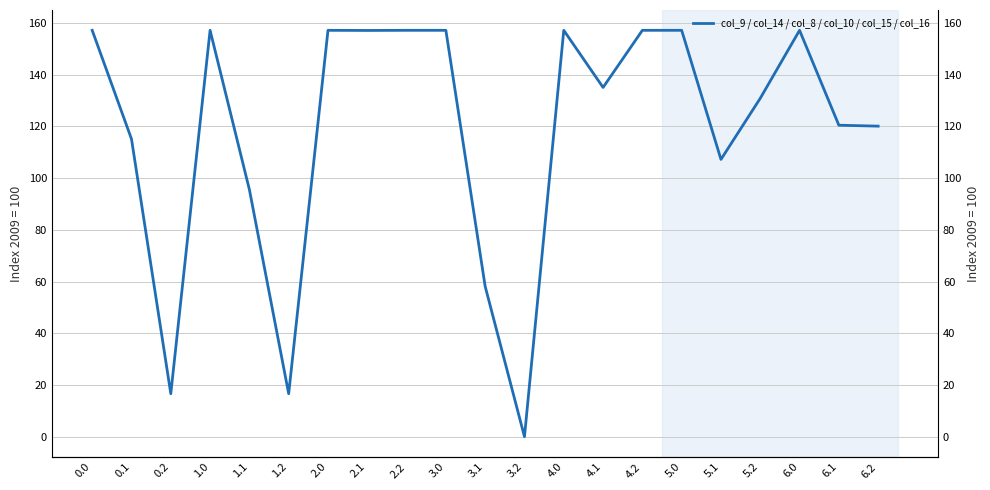

At which label is the value closest to 78?

1.1